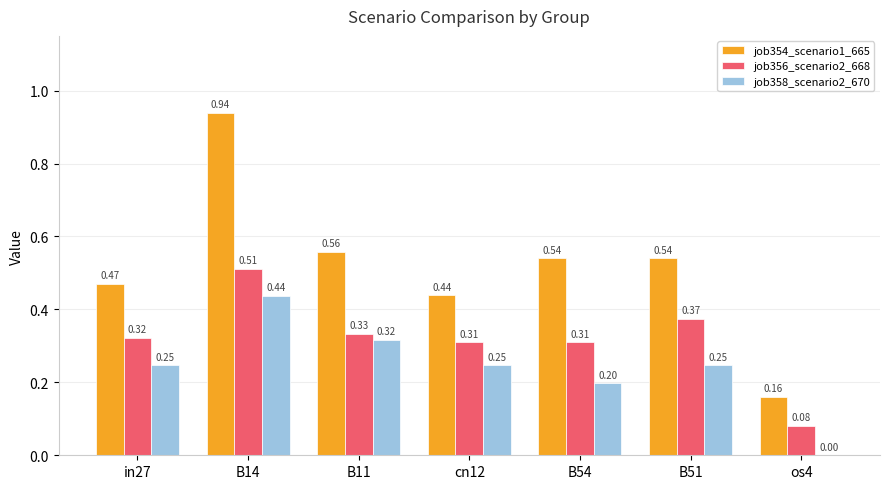

What is the total value across all series at B14?

1.9